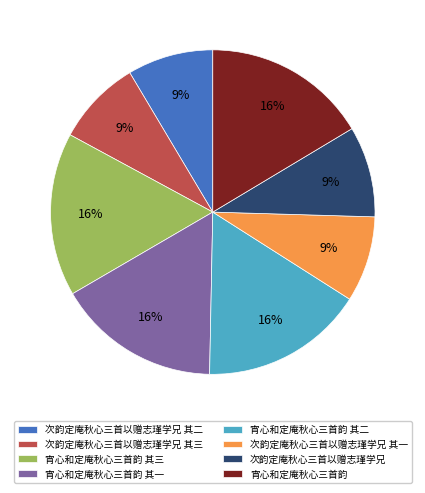

What percentage is the 次韵定庵秋心三首以赠志瑾学兄 其二 slice, to the nearest percent?

9%